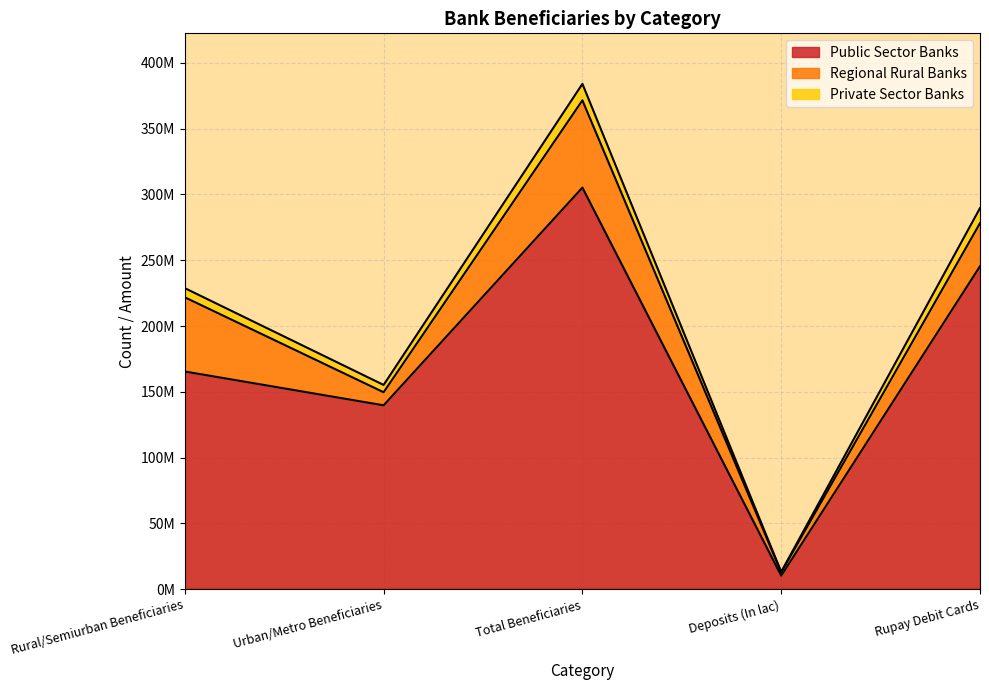

True or false: Public Sector Banks has a value of 372009913.8 at Rupay Debit Cards.

False